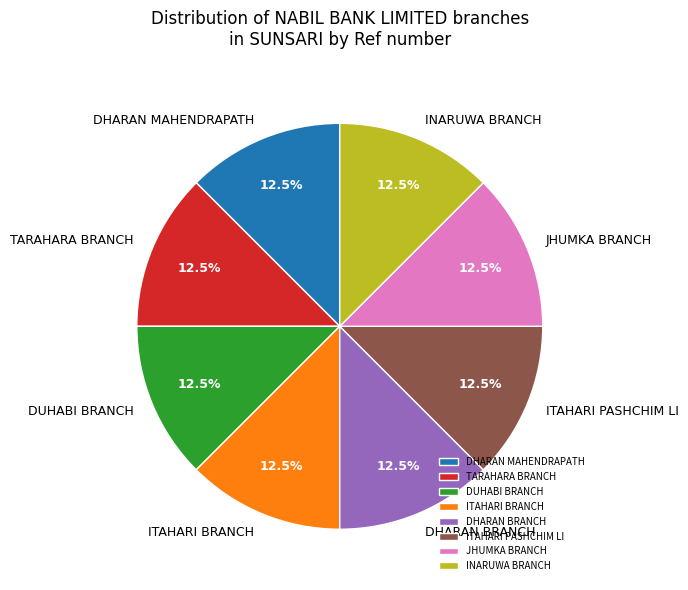

Approximately how many times larger is the value at INARUWA BRANCH compared to DHARAN MAHENDRAPATH?

1.0